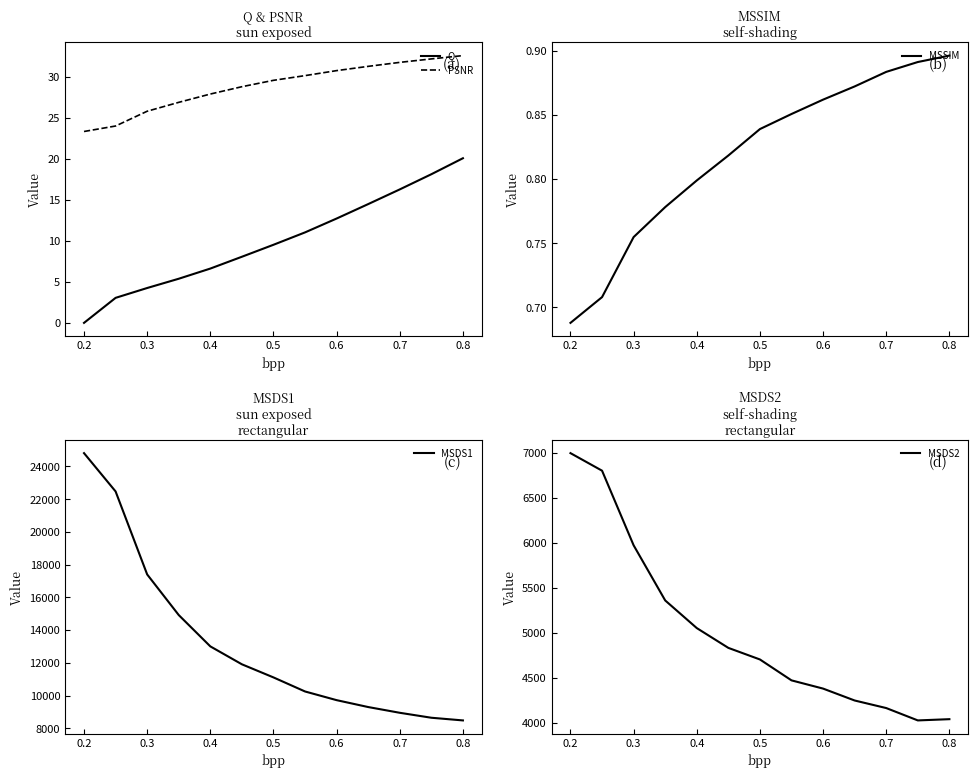

What is the maximum value for Q?

20.1